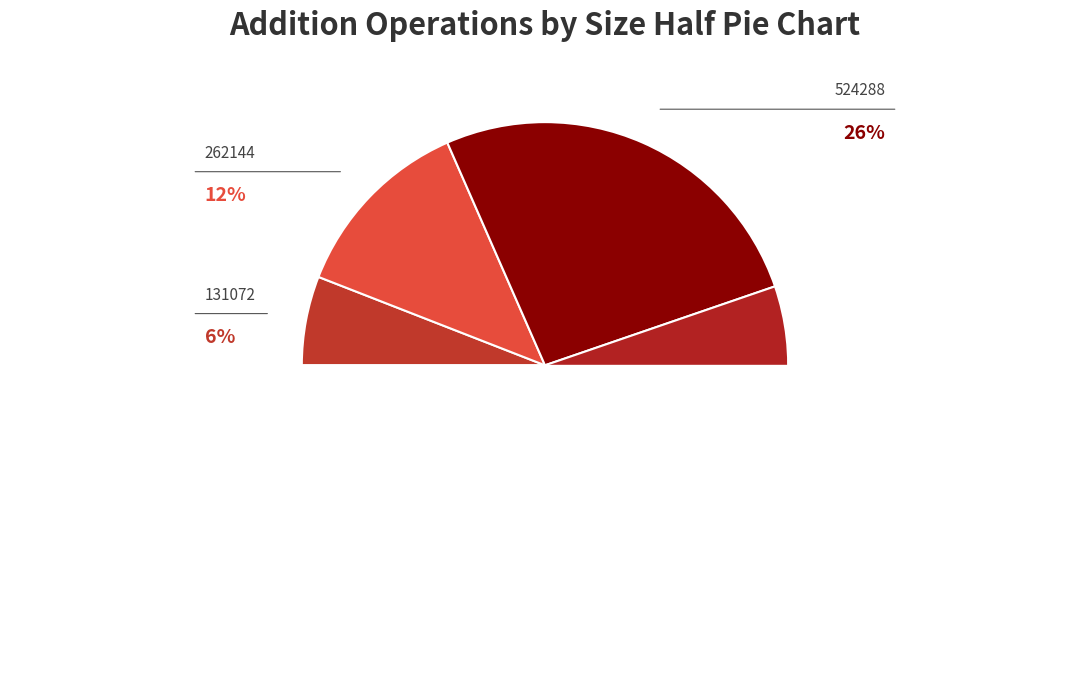

Count the number of slices in the pie.

4